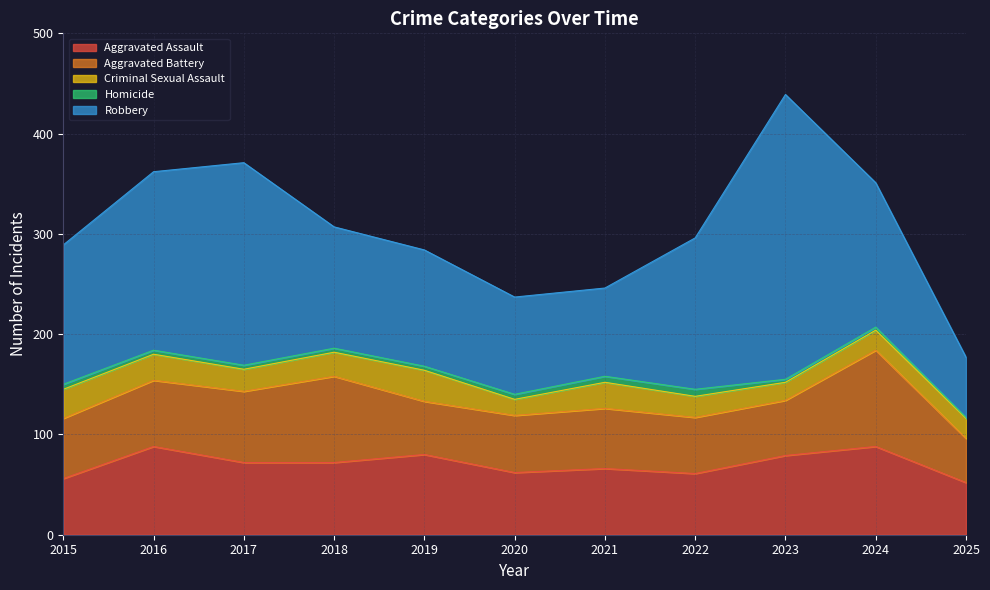

What is the value of the Homicide point at the 5th from the left?

4